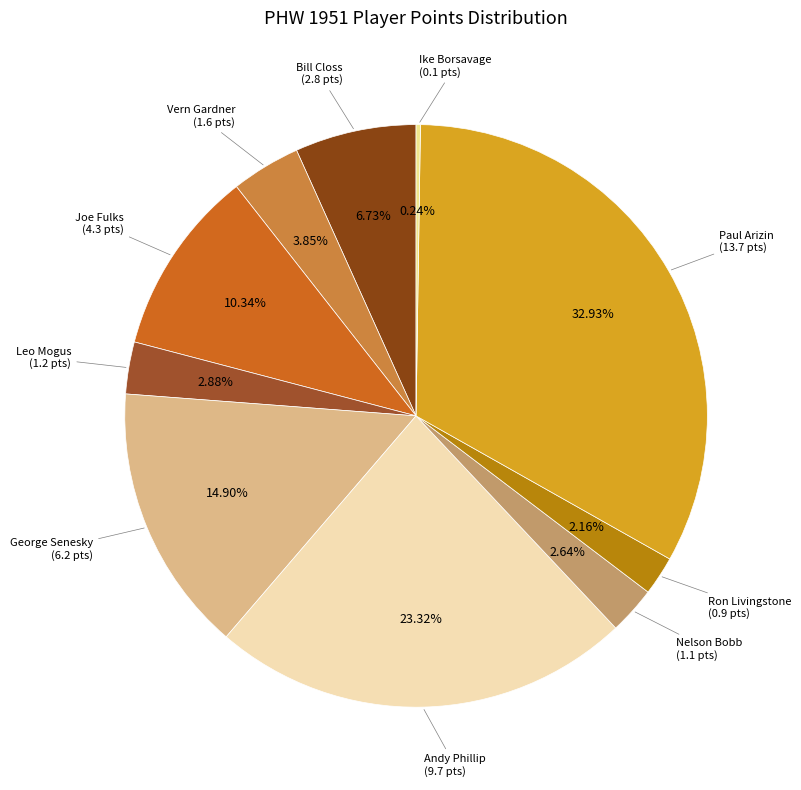

To the nearest percent, what is the average slice percentage?

10%